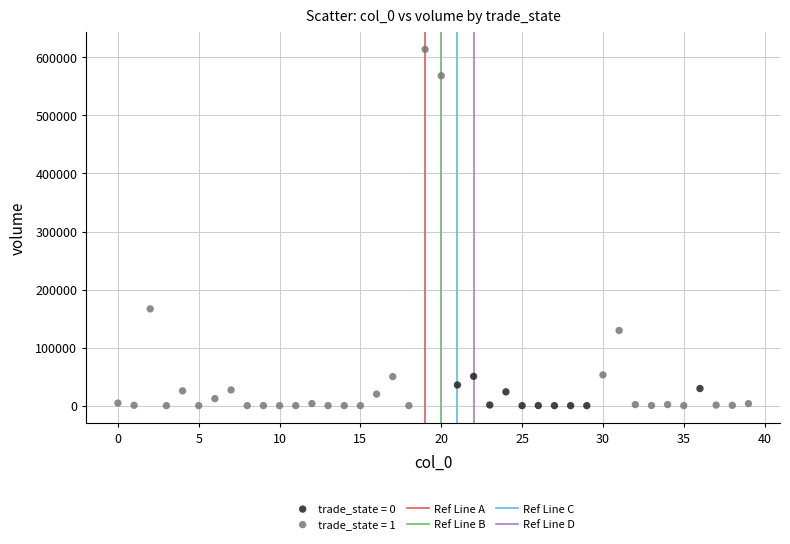

Which series has the widest spread of Y values?

trade_state = 1